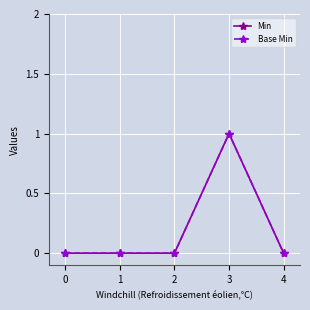

Reading left to right, what are all the values shown in this chart?

Min: 0	0	0	1	0
Base Min: 0	0	0	1	0